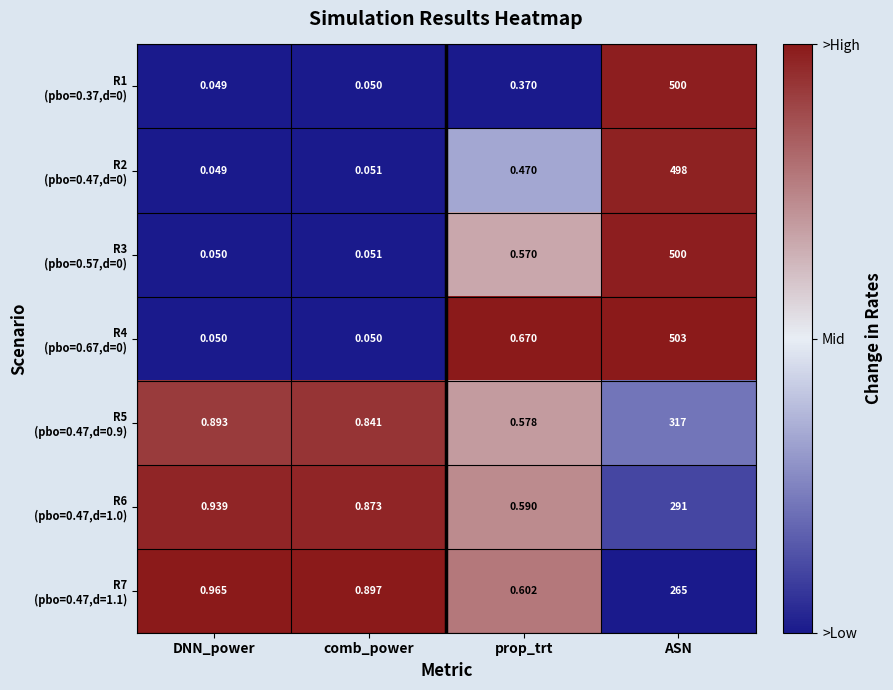

How many data points does each series have?

4